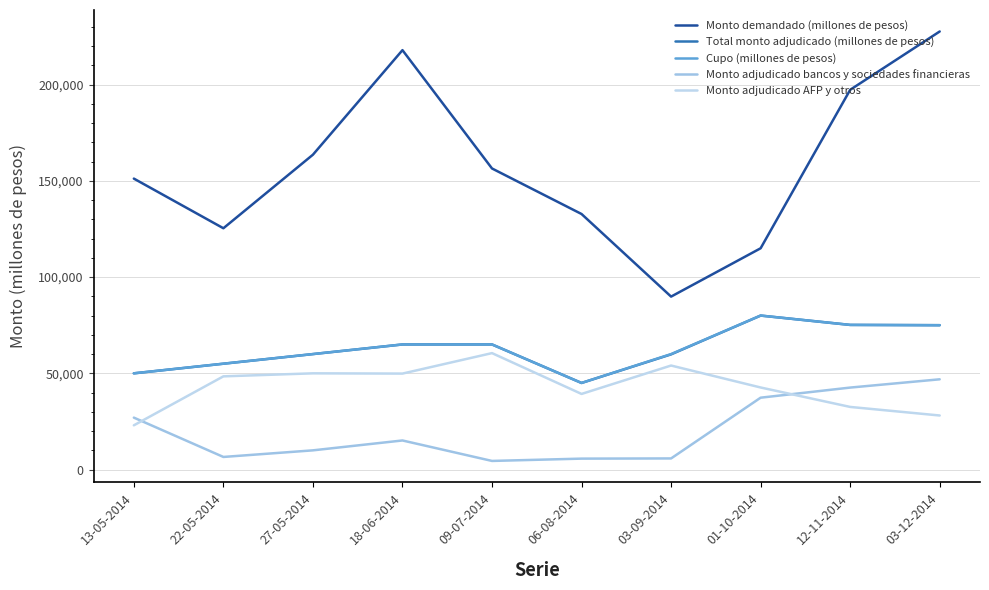

True or false: Monto adjudicado AFP y otros and Total monto adjudicado (millones de pesos) intersect in this chart.

False